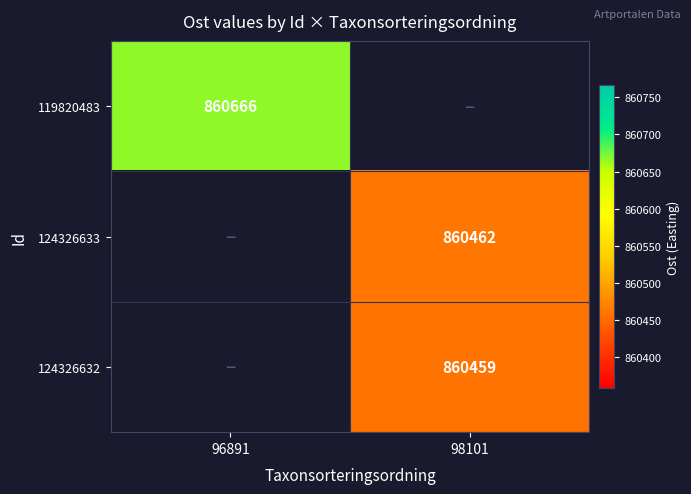

Which label corresponds to the smallest value in the chart?

98101